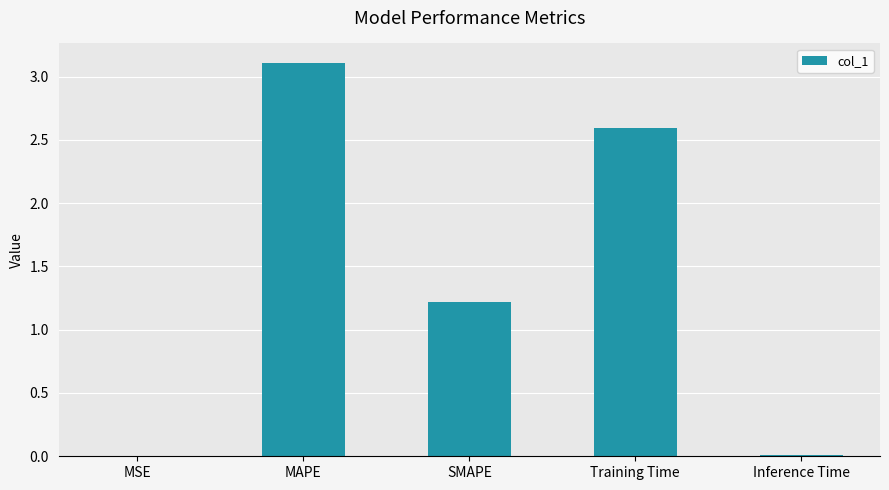

Which has a higher value, Training Time or MAPE?

MAPE